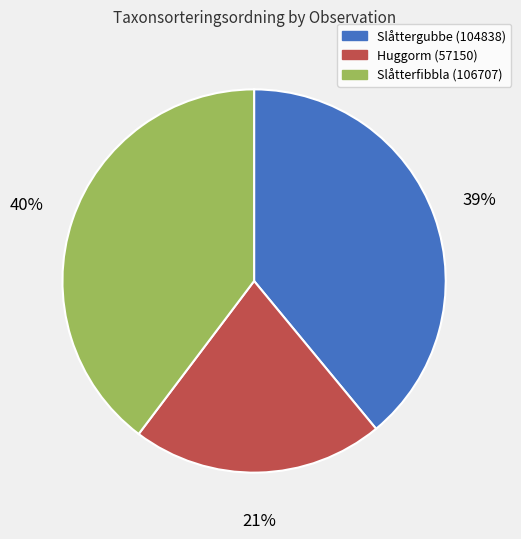

To the nearest percent, what is the average slice percentage?

33%